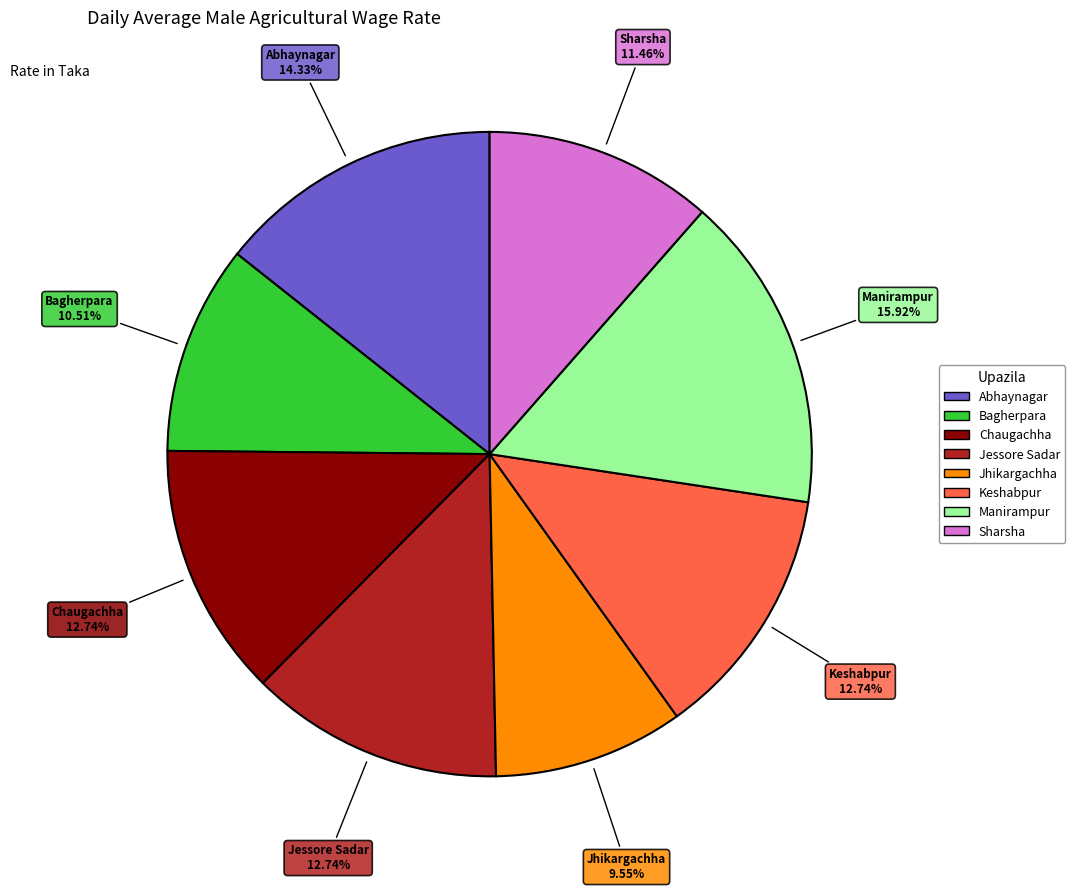

To the nearest percent, what percentage of the pie is Keshabpur?

13%